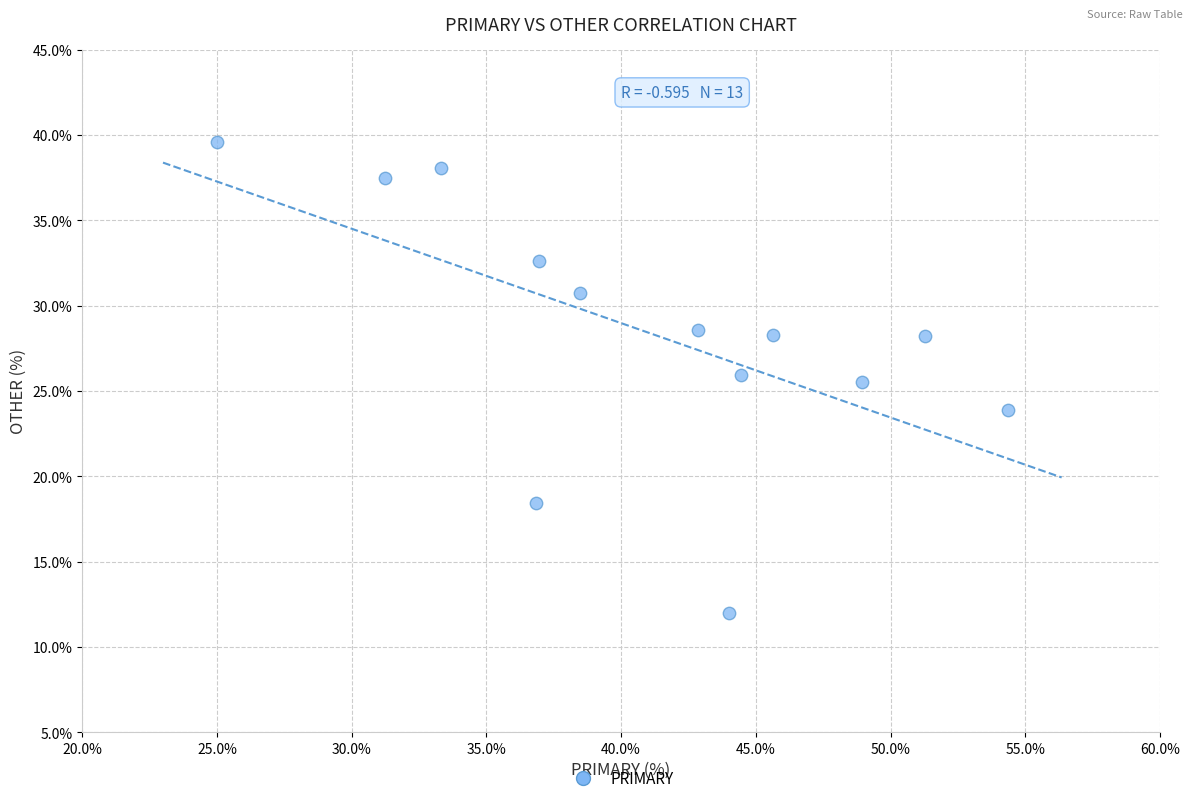

What is the range of Y values (max minus min)?

27.6